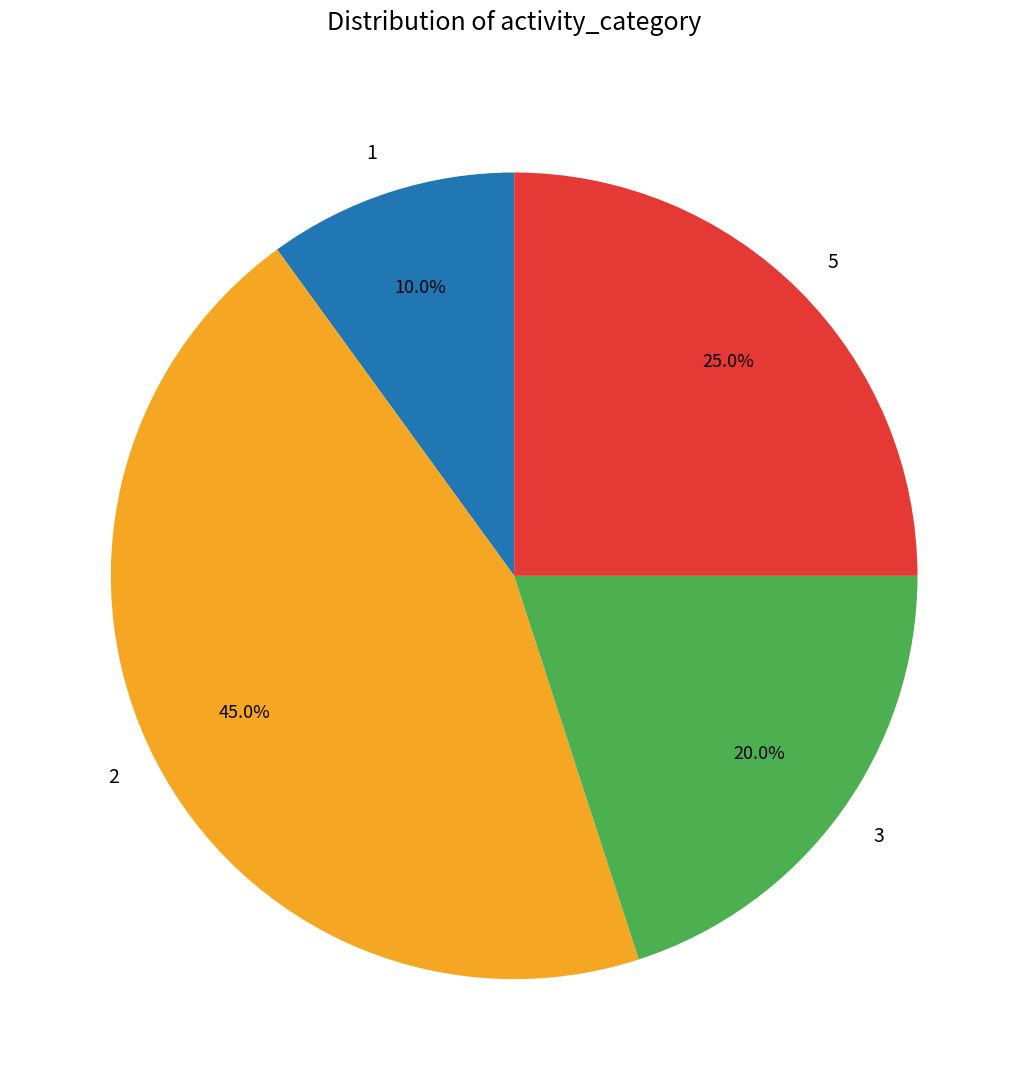

Combined, what portion of the pie is 3 and 5?

45.0%